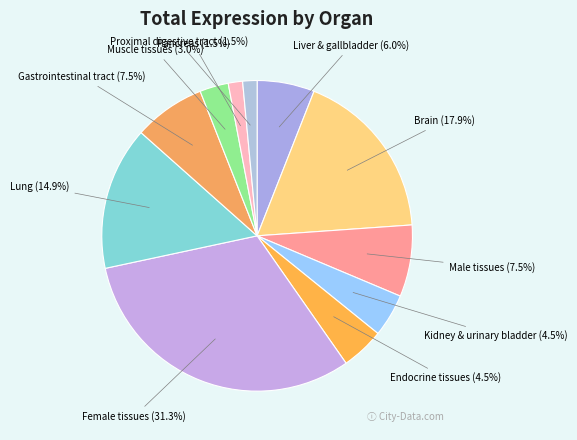

Is there any slice that represents more than half of the pie?

No